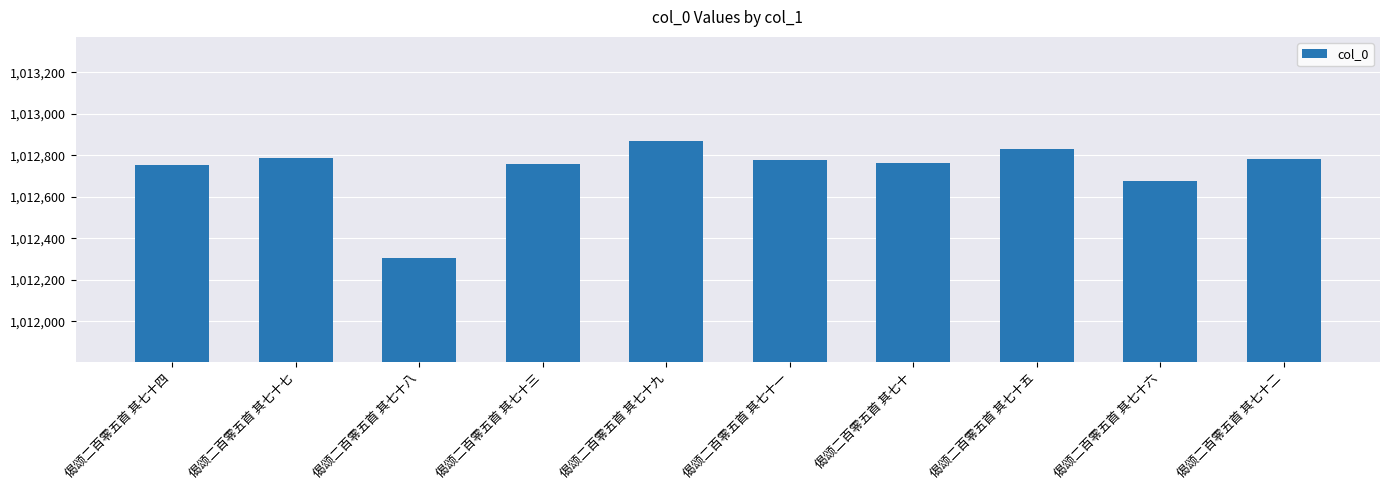

The value at 偈颂二百零五首 其七十三 is 1012760. True or false?

True